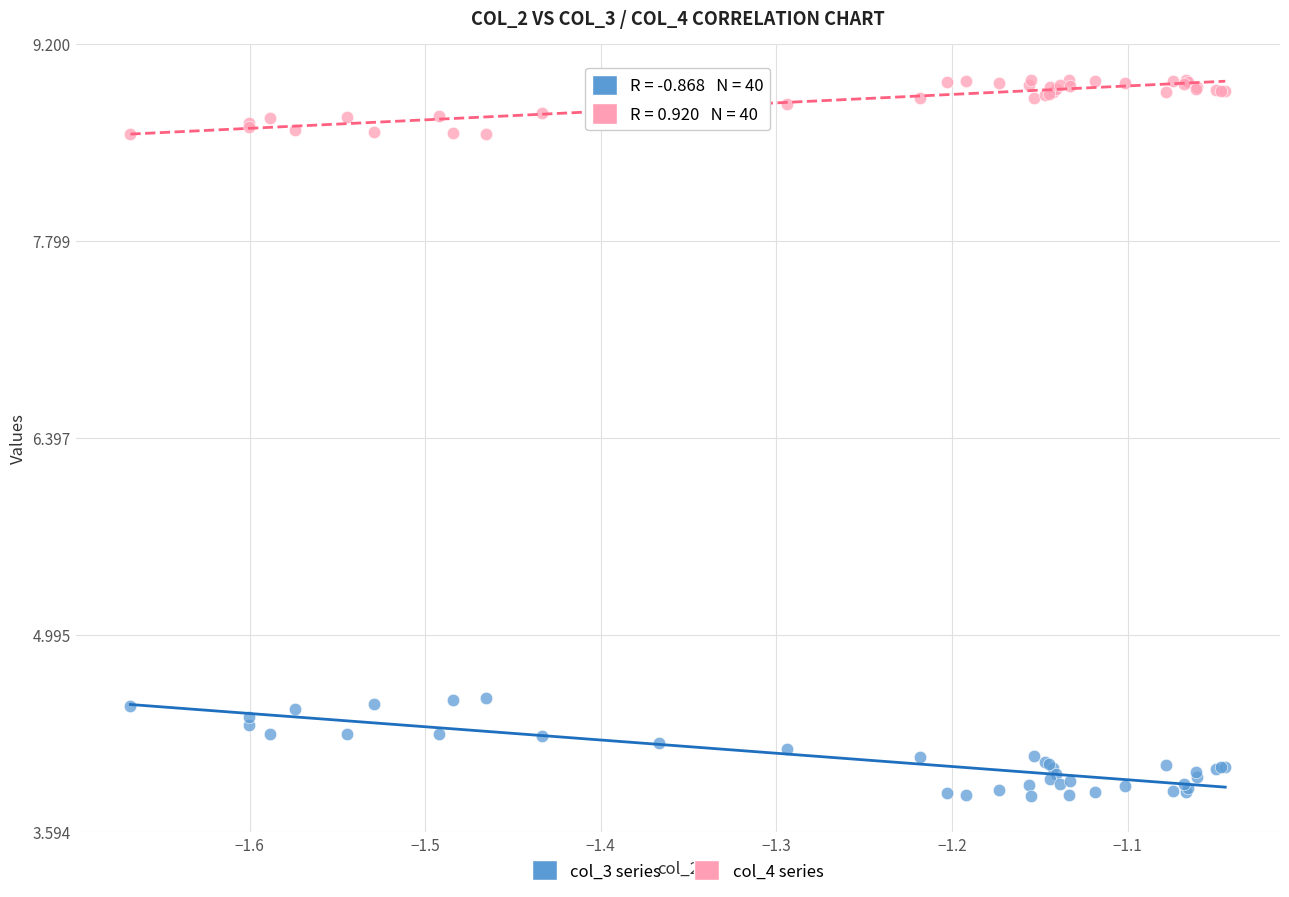

Which series has the largest Y range (max minus min)?

col_3 series